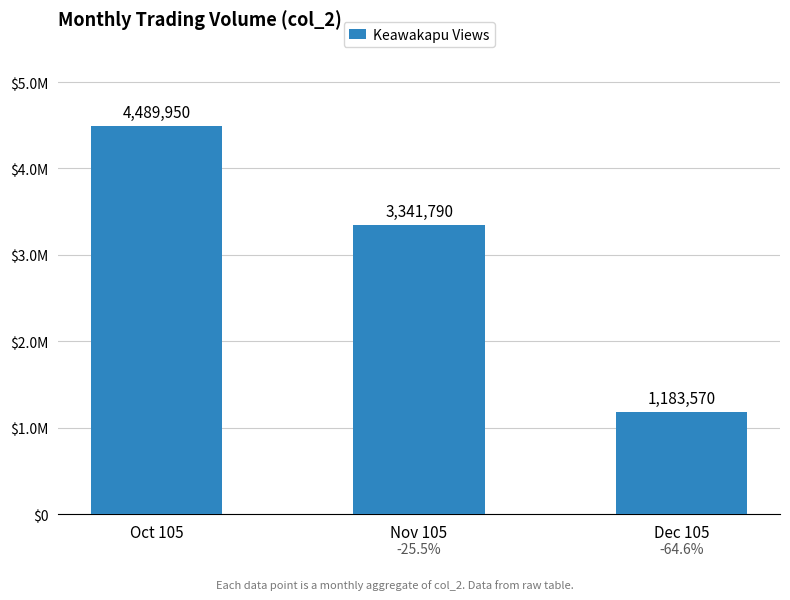

Reading left to right, transcribe all the data shown in this chart.

Oct 105=4489950	Nov 105=3341790	Dec 105=1183570